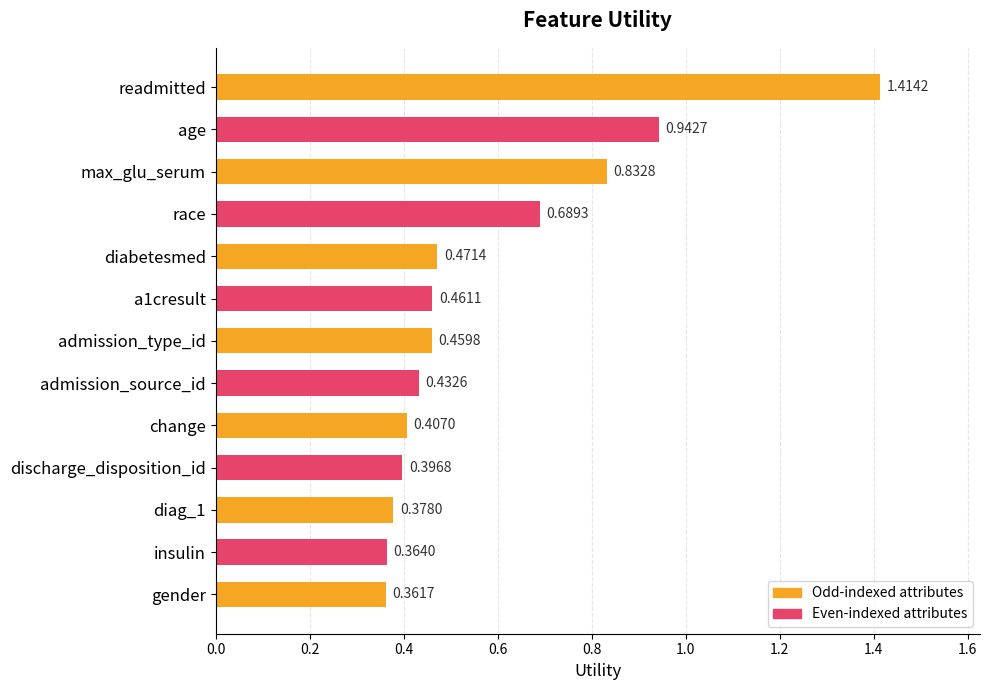

List the labels in order of value, smallest first.

gender, insulin, diag_1, discharge_disposition_id, change, admission_source_id, admission_type_id, a1cresult, diabetesmed, race, max_glu_serum, age, readmitted